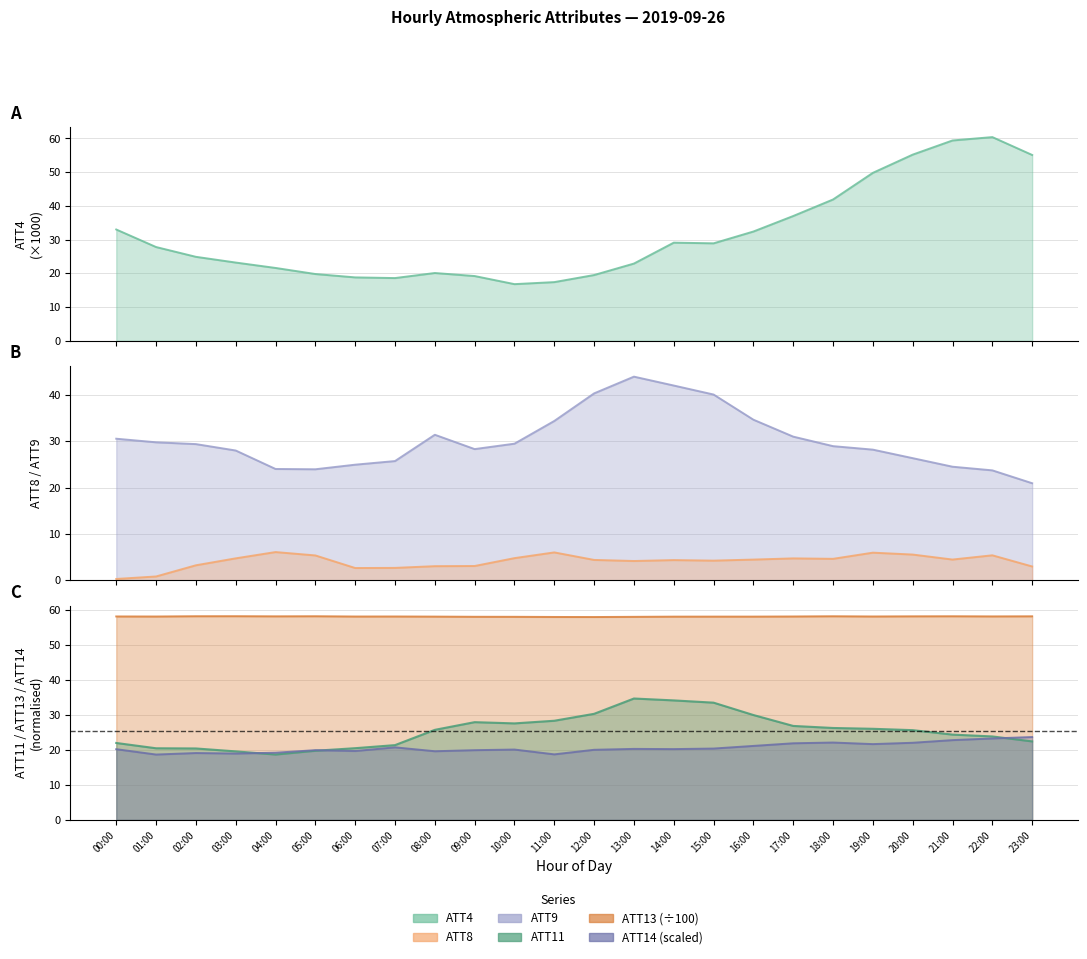

Which has a higher value, 11:00 or 04:00?

04:00